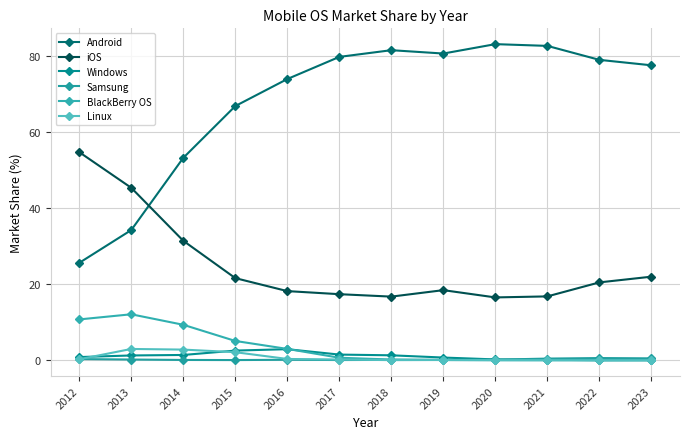

What is the total value across all series at 2019?

100.0